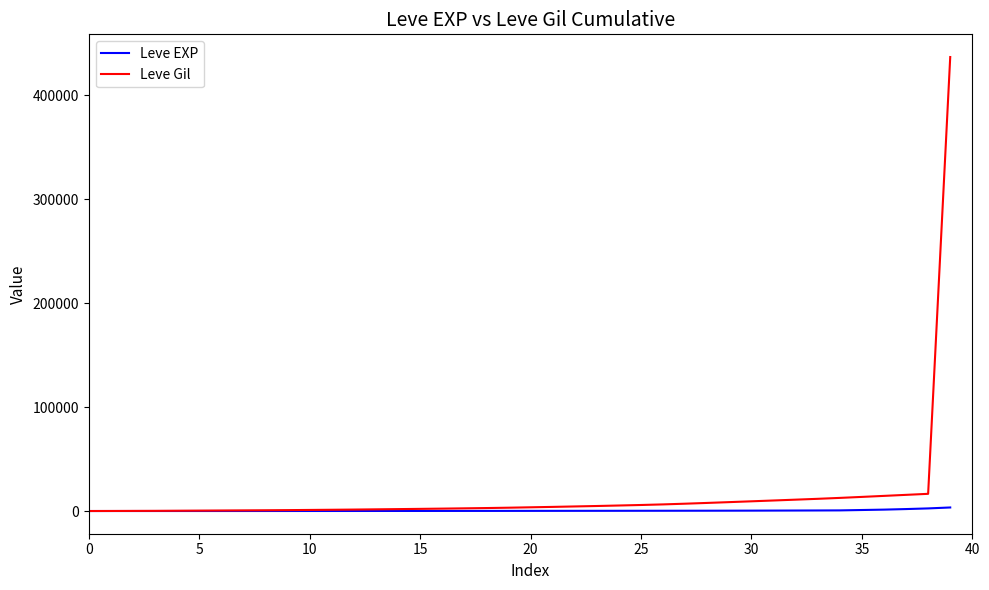

What is the highest value of the Leve Gil series?

436654